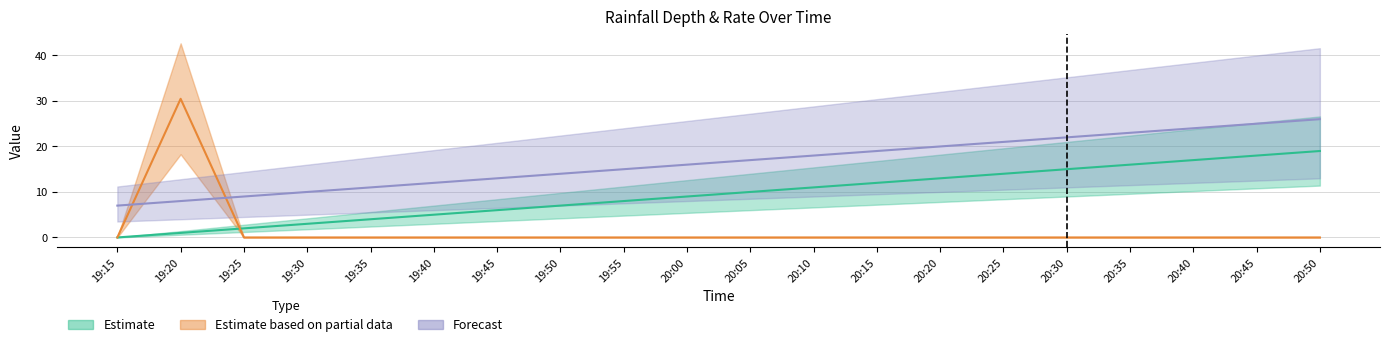

At which label is elapsedTime_min closest to 9?

20:00